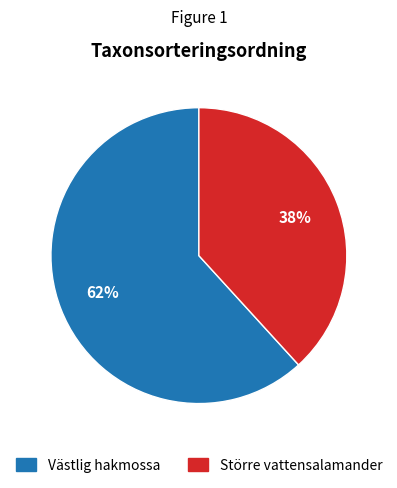

To the nearest percent, what is the average slice percentage?

50%